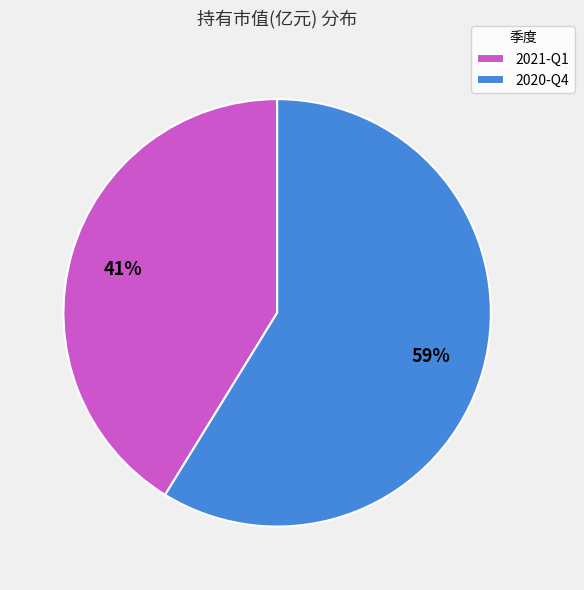

To the nearest percent, what is the difference between the 2020-Q4 and 2021-Q1 slice percentages?

18%